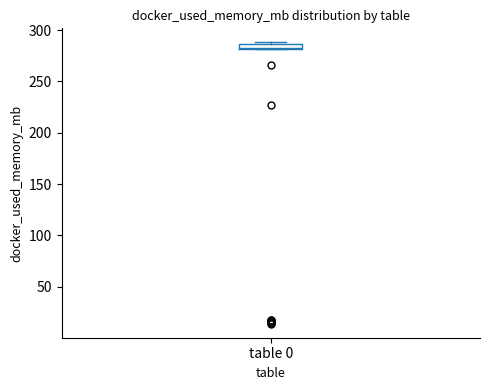

Where is the lower edge of the box for table 0 on the y-axis? The values are not printed on the chart, so give them approximately, as read against the axis.

280